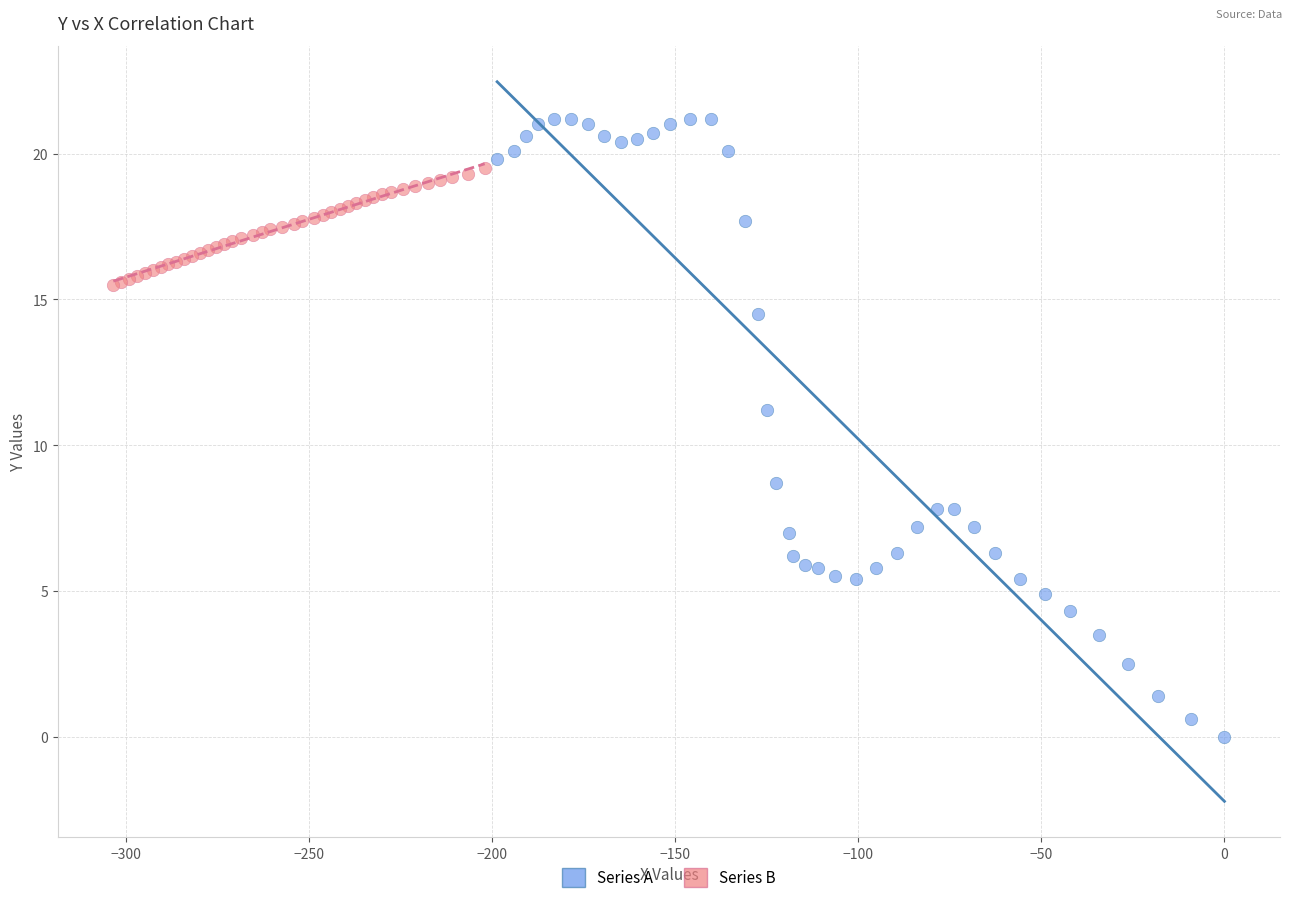

Which series reaches the minimum Y coordinate?

Series A